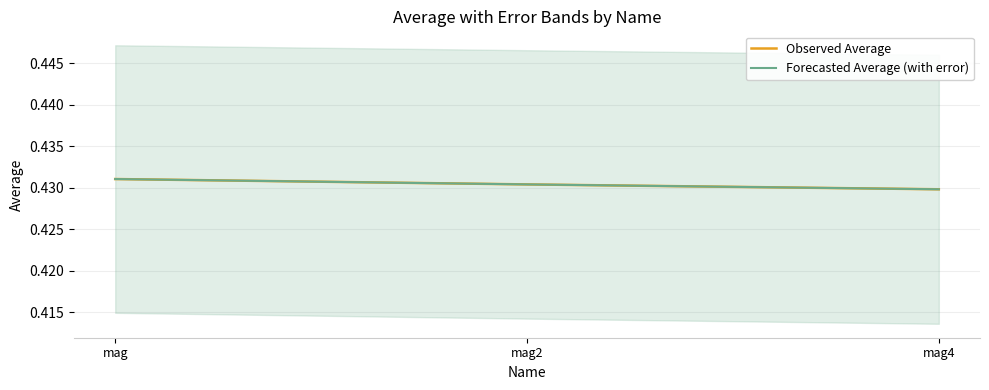

Between mag2 and mag4, which series saw the biggest shift?

Observed Average